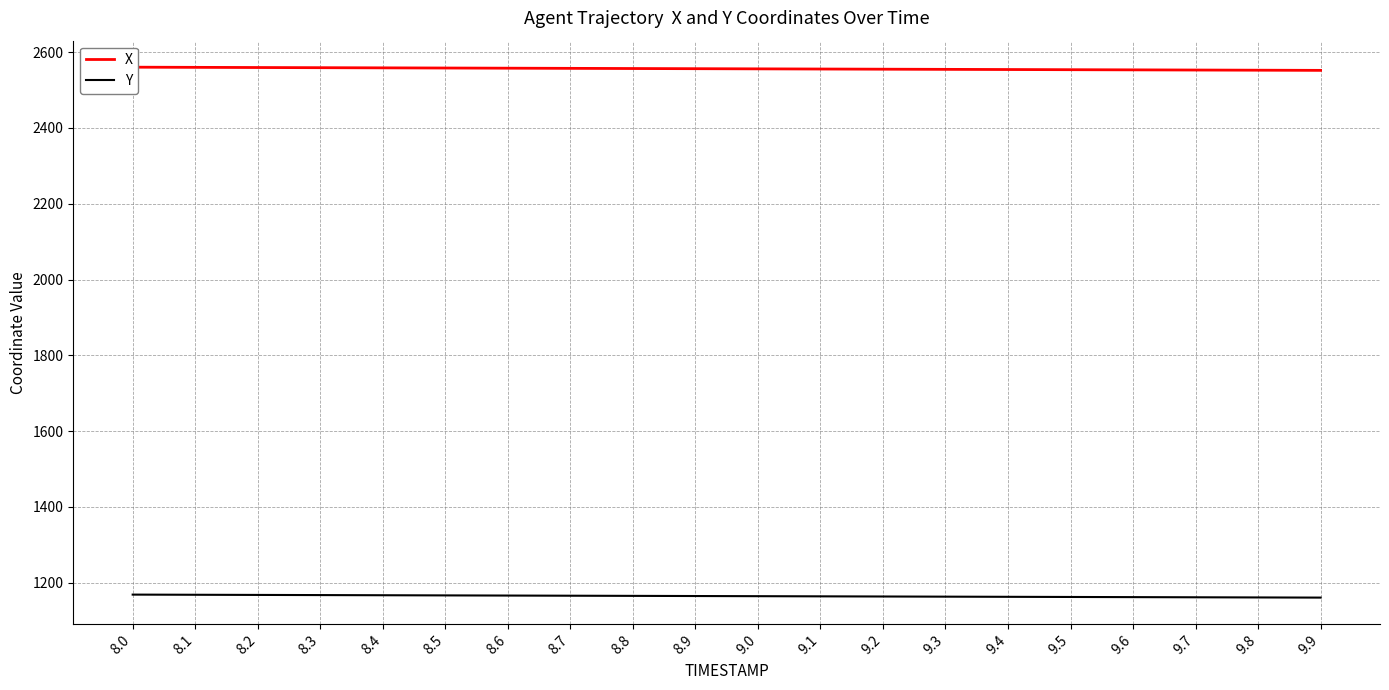

True or false: X and Y cross at least once.

False